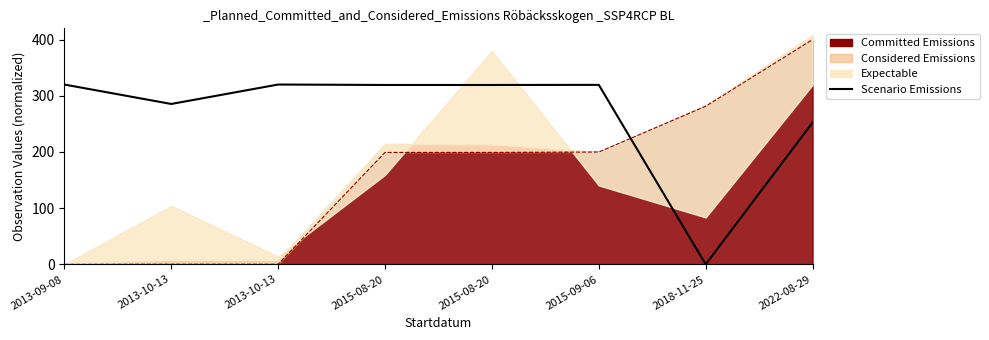

At which category does the data reach its first local valley?

2013-10-13